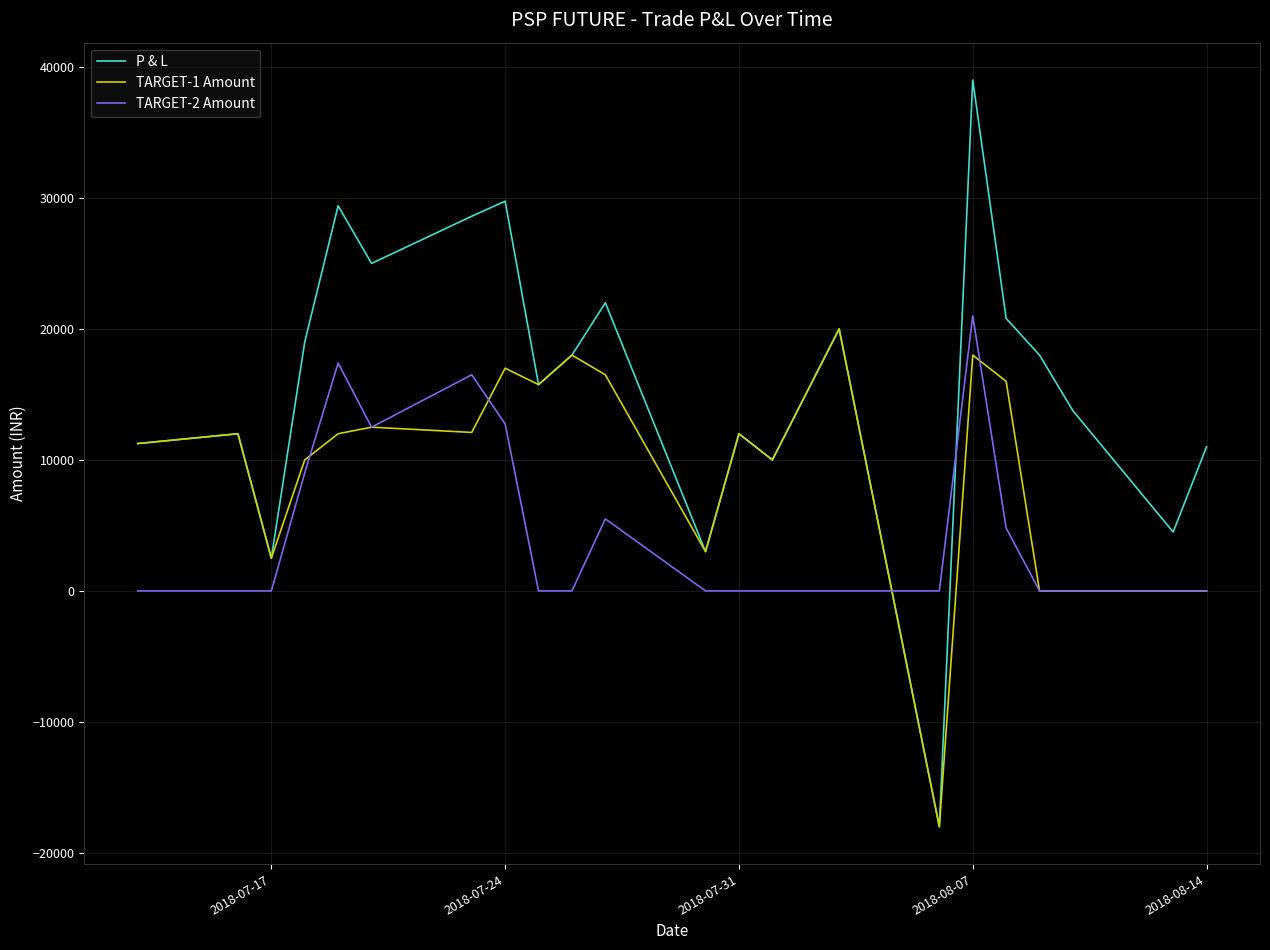

List the series in order of their overall mean, lowest first.

TARGET-2 Amount, TARGET-1 Amount, P & L